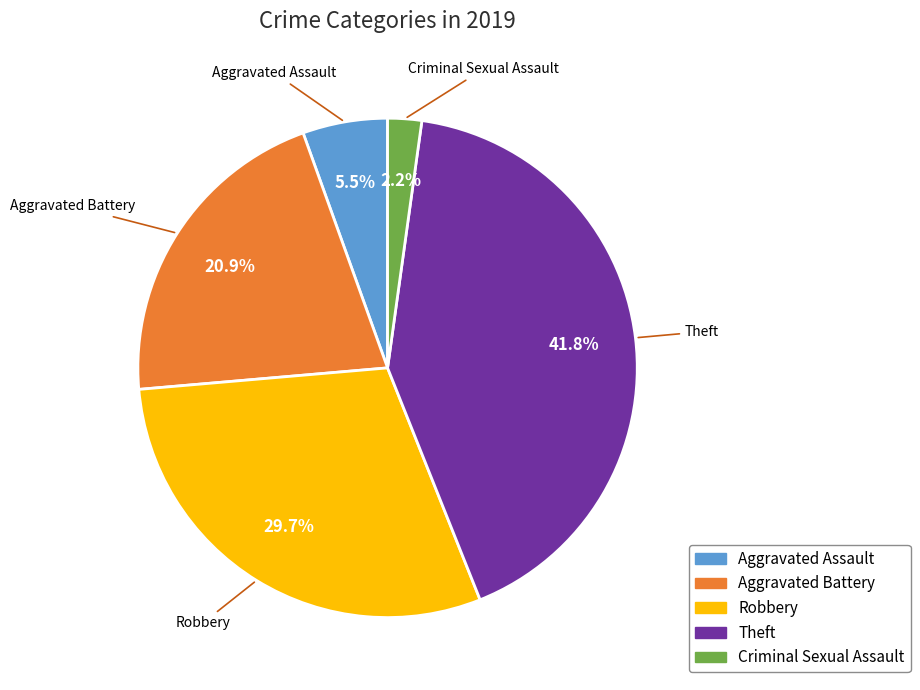

What is the ratio of the value at Theft to the value at Robbery?

1.4